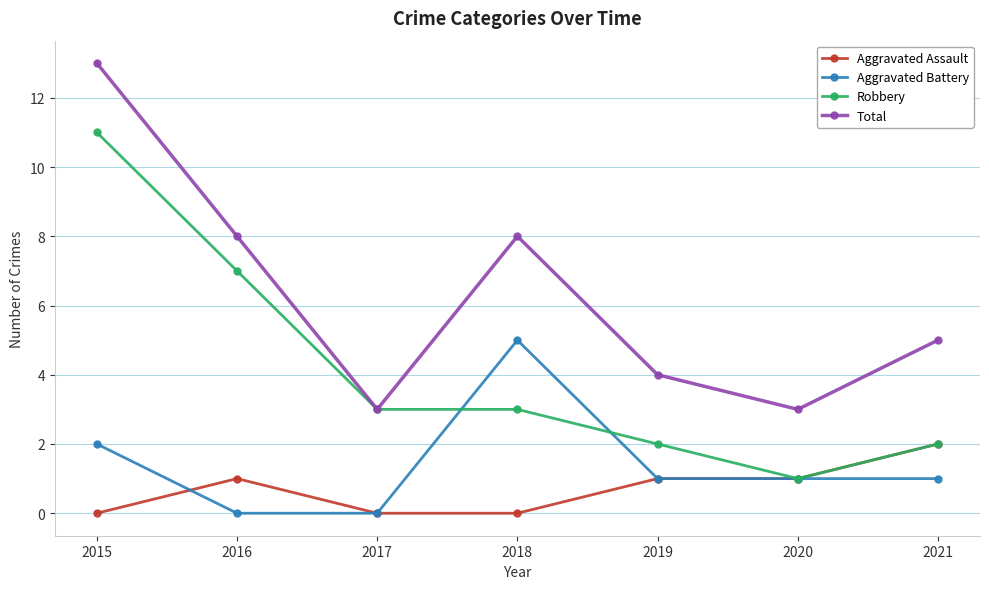

Reading left to right, list all the values displayed in this chart.

Aggravated Assault: 2015=0	2016=1	2017=0	2018=0	2019=1	2020=1	2021=2
Aggravated Battery: 2015=2	2016=0	2017=0	2018=5	2019=1	2020=1	2021=1
Robbery: 2015=11	2016=7	2017=3	2018=3	2019=2	2020=1	2021=2
Total: 2015=13	2016=8	2017=3	2018=8	2019=4	2020=3	2021=5